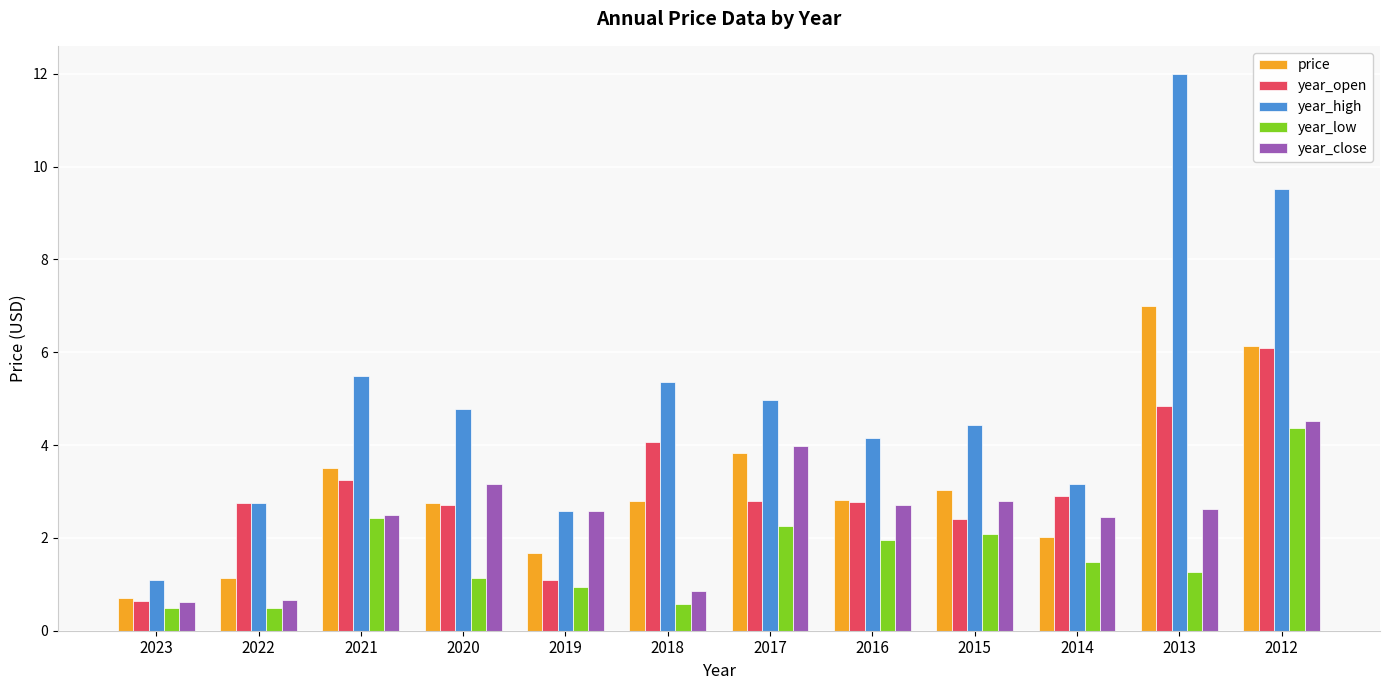

What is the difference between the maximum and minimum values in the year_high series?

10.9